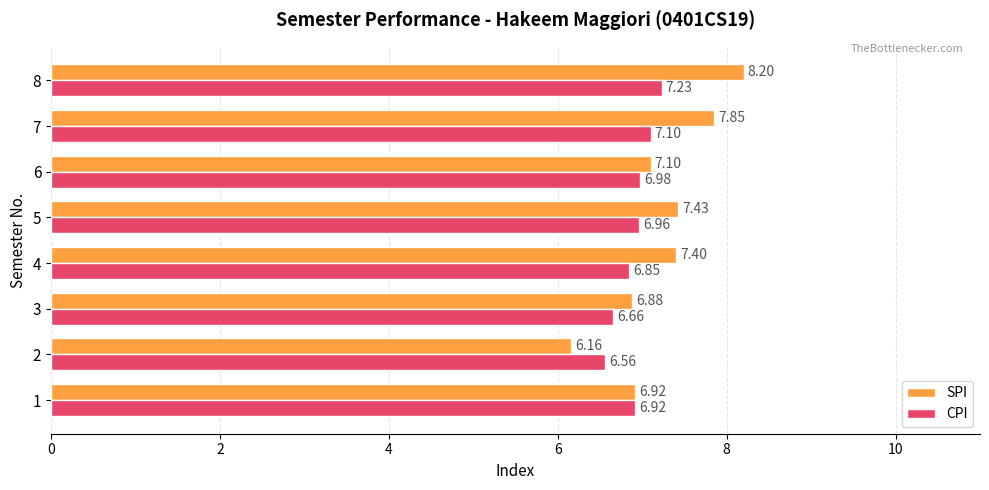

What is the difference between the second highest and second lowest values in the CPI series?

0.4